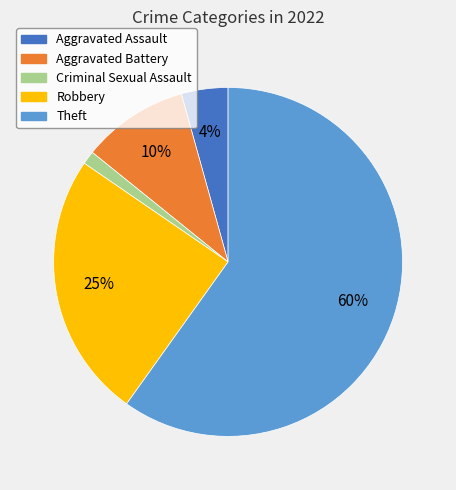

To the nearest percent, what is the difference between the Aggravated Assault and Theft slice percentages?

56%